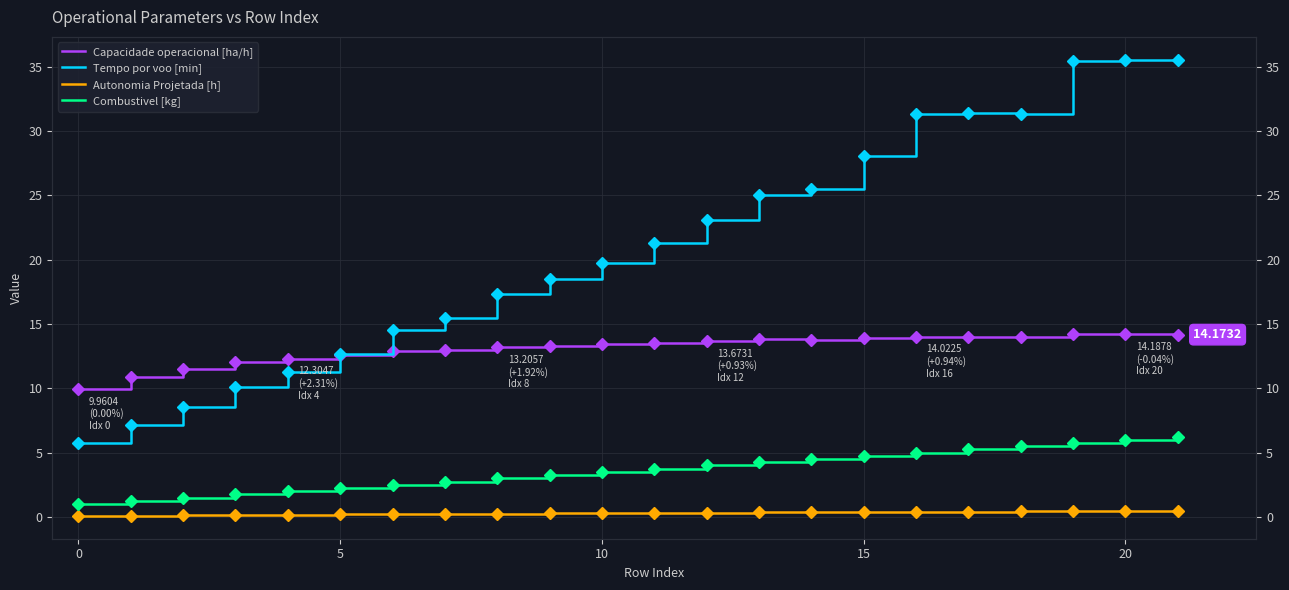

Reading right to left, what are all the values shown in this chart?

Capacidade operacional [ha/h]: 14.2	14.2	14.2	14.0	14.0	14.0	13.9	13.7	13.9	13.7	13.5	13.4	13.3	13.2	13.0	12.9	12.6	12.3	12.0	11.5	10.9	10.0
Tempo por voo [min]: 35.5	35.5	35.5	31.3	31.4	31.4	28.0	25.5	25.1	23.1	21.3	19.8	18.5	17.3	15.5	14.5	12.6	11.2	10.1	8.5	7.1	5.7
Autonomia Projetada [h]: 0.5	0.5	0.5	0.4	0.4	0.4	0.4	0.4	0.3	0.3	0.3	0.3	0.3	0.2	0.2	0.2	0.2	0.2	0.1	0.1	0.1	0.1
Combustivel [kg]: 6.2	6.0	5.8	5.5	5.2	5.0	4.8	4.5	4.2	4.0	3.8	3.5	3.2	3.0	2.8	2.5	2.2	2.0	1.8	1.5	1.2	1.0